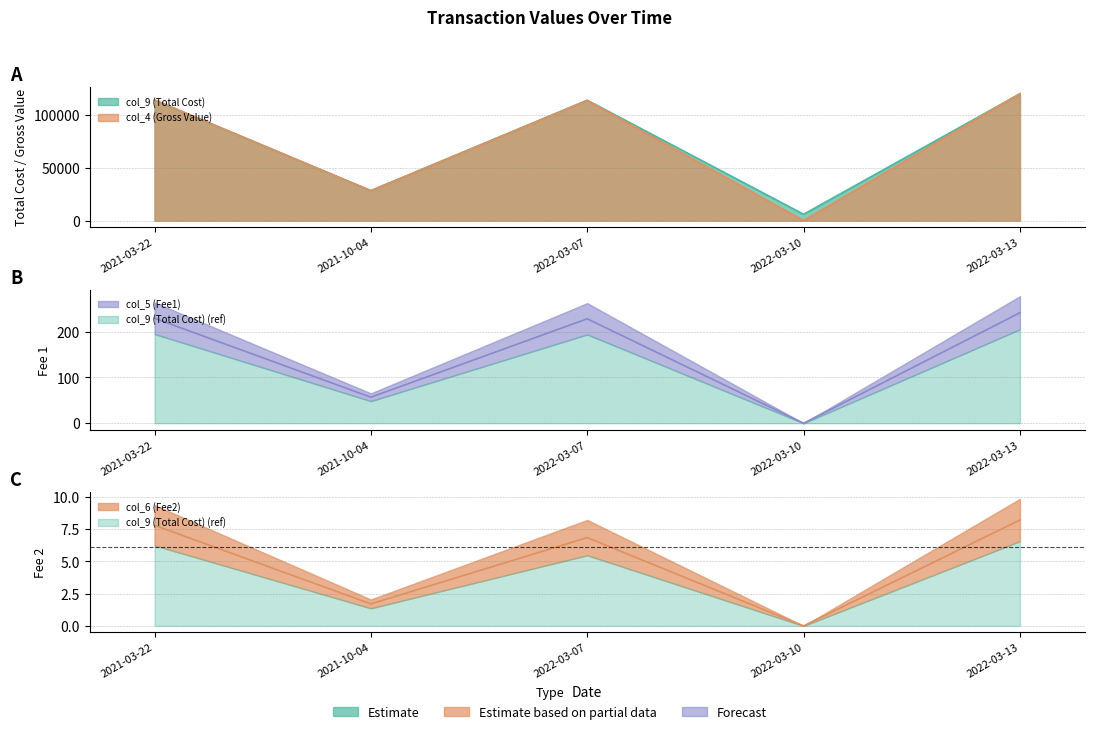

True or false: col_4 (Gross Value) and col_5 (Fee1) cross at least once.

False